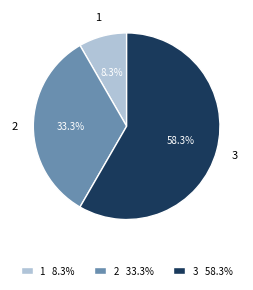

Is the sum of 1 and 2 greater than half?

No